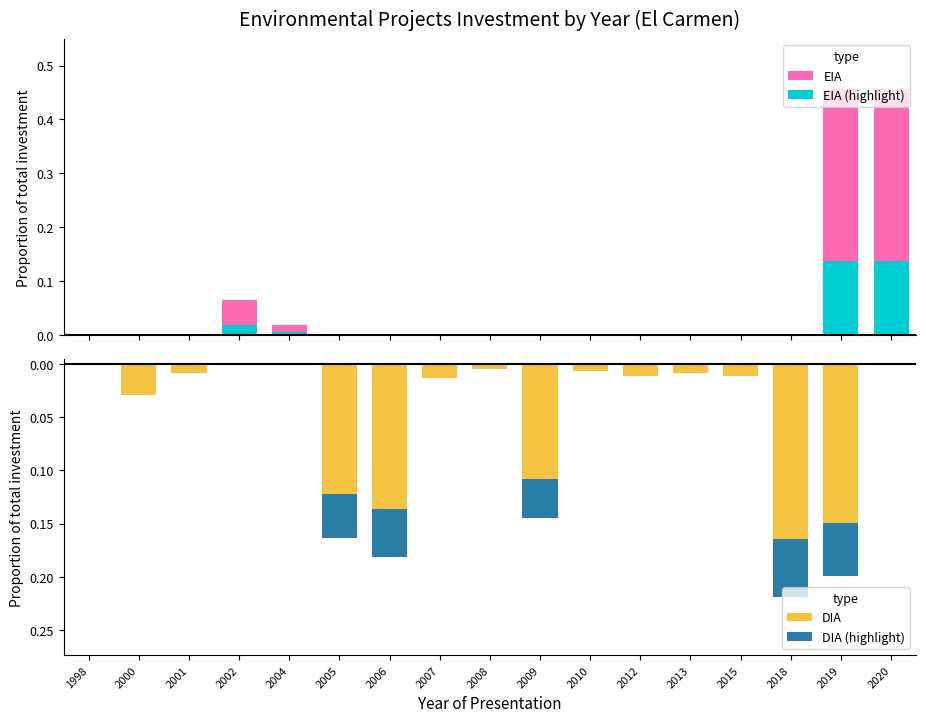

Count the number of categories in the chart.

17